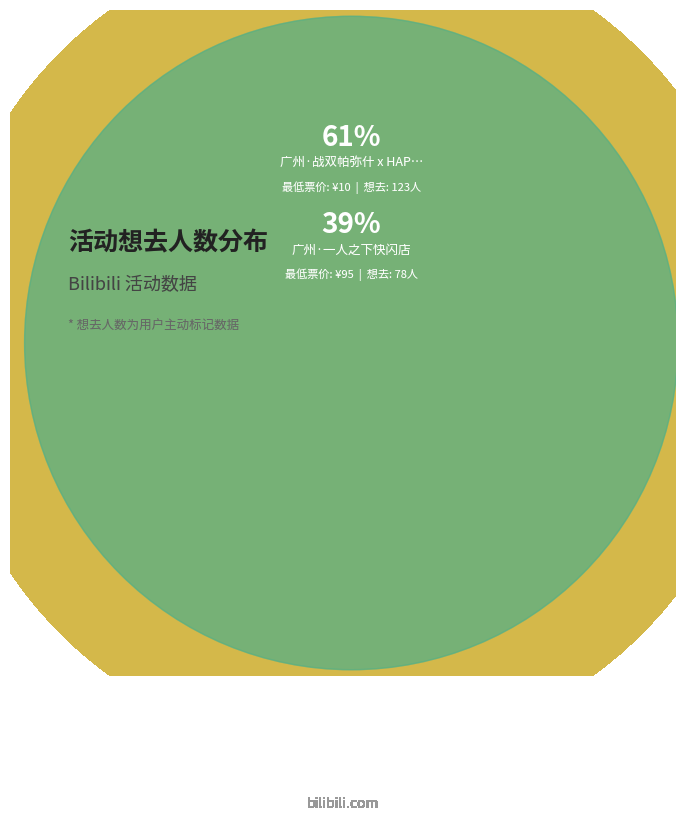

Count the number of slices in the pie.

2